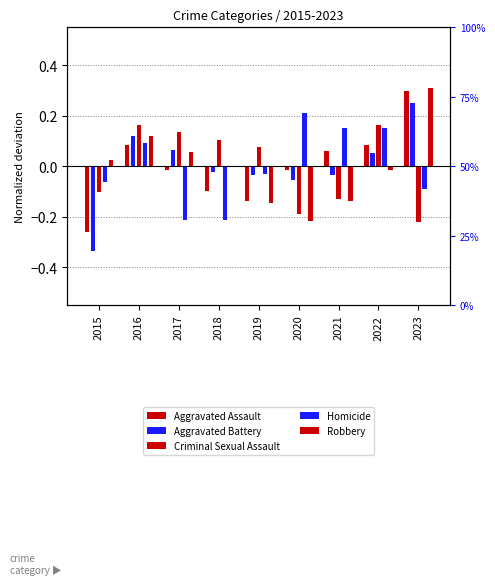

Read the Criminal Sexual Assault value at 2017.

0.1